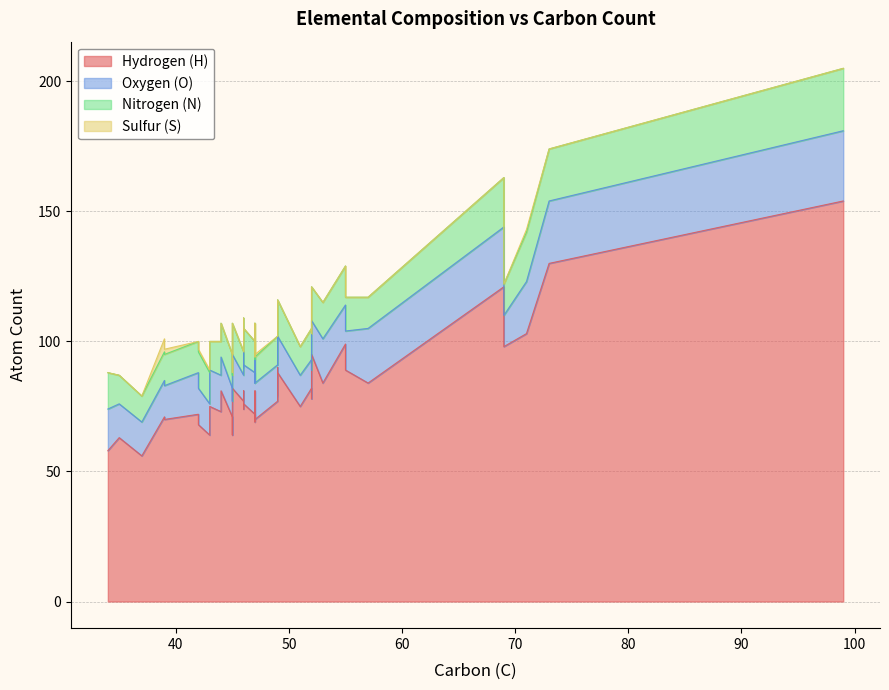

Is it true that Sulfur (S) equals -2 at 0?

False